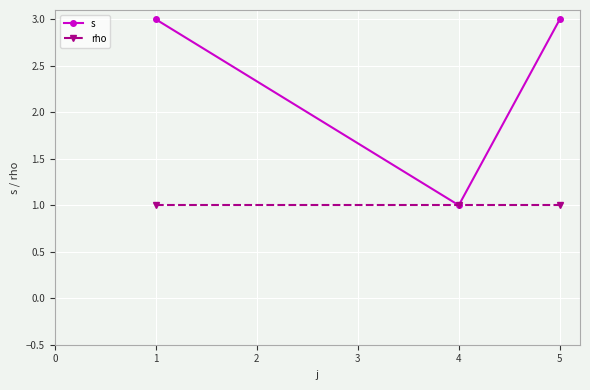

Which category has the lowest value in the s series?

4